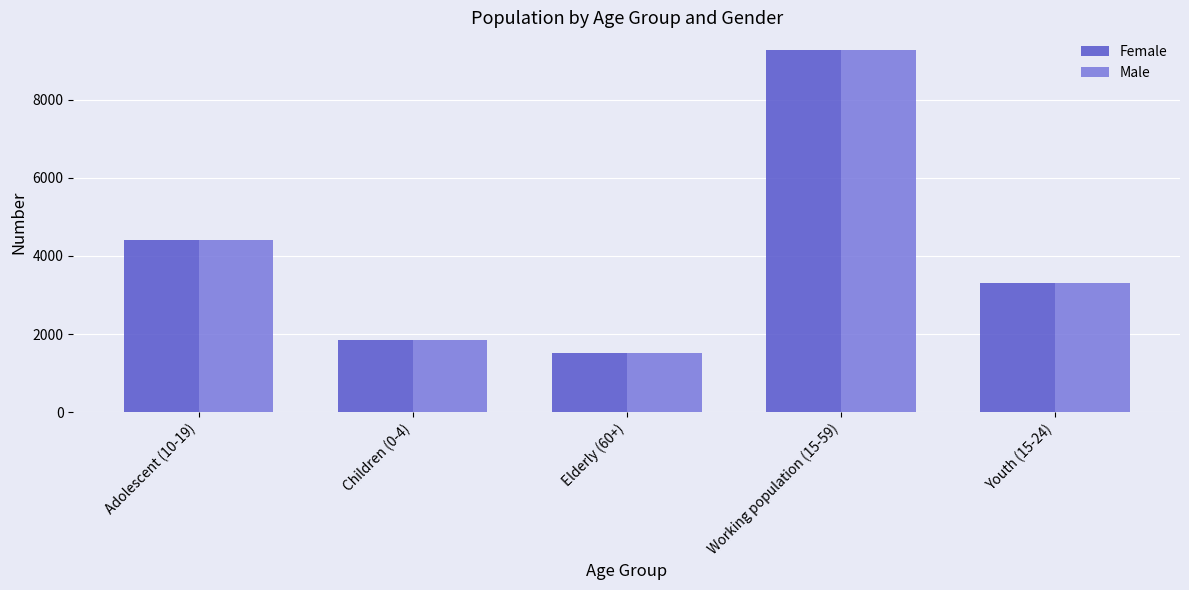

At which label is Male closest to 5392?

Adolescent (10-19)